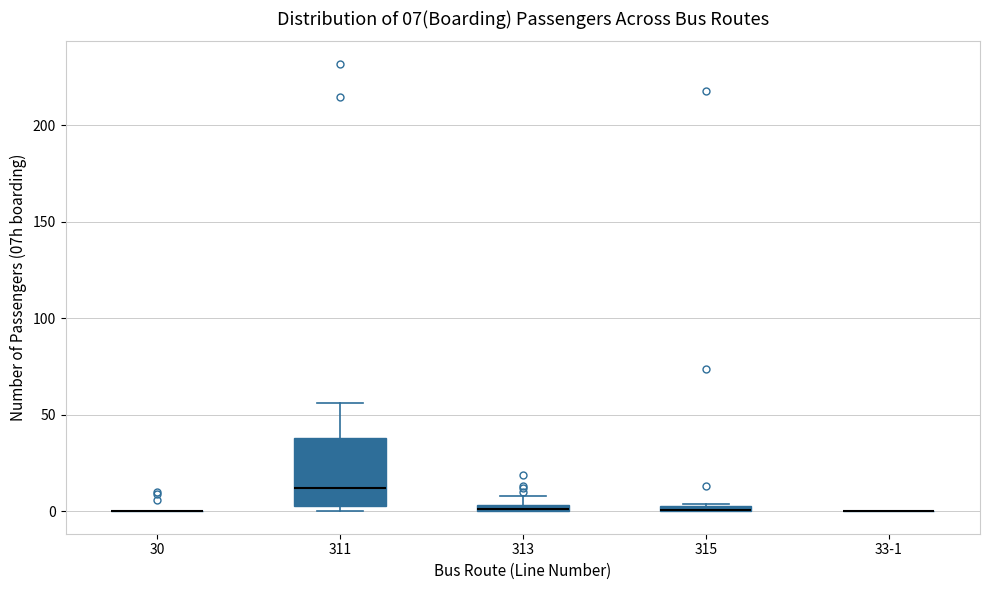

Comparing the boxes themselves (not the whiskers), which one is the tallest?

311